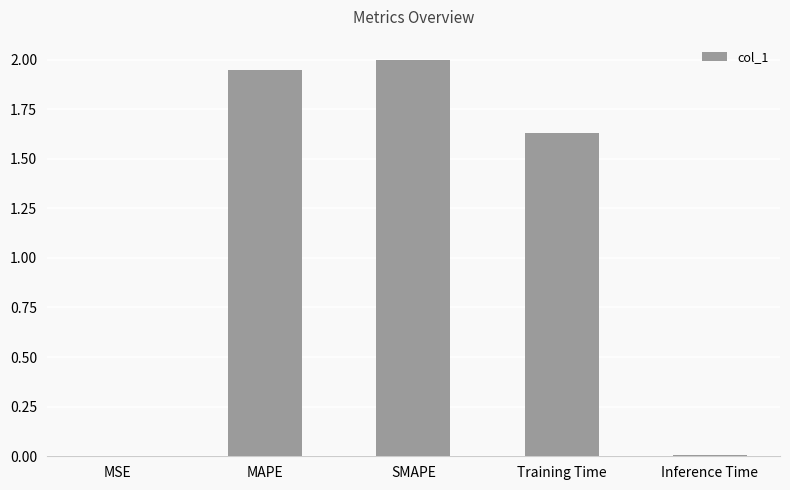

What is the ratio of the value at SMAPE to the value at MAPE?

1.0